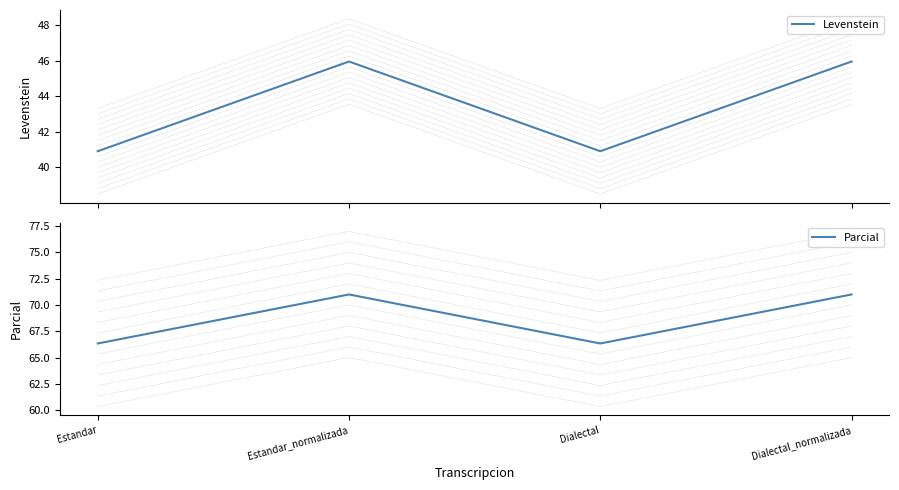

The value of Parcial at Dialectal_normalizada is 71.0. True or false?

True